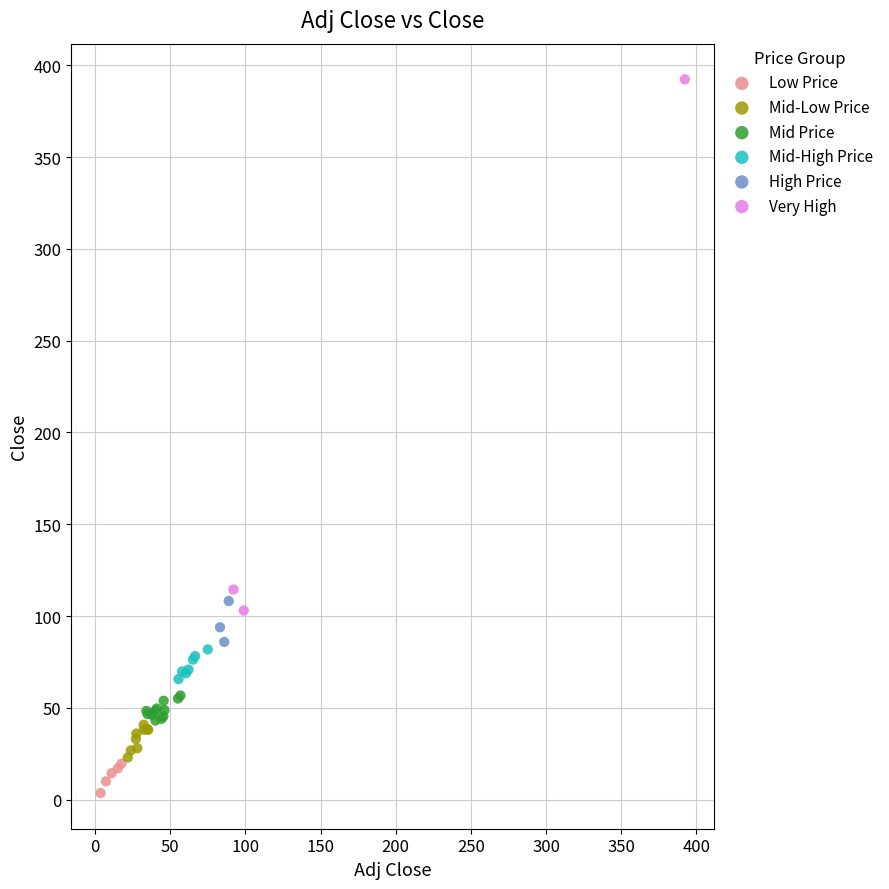

Which series reaches the maximum Y coordinate?

Very High